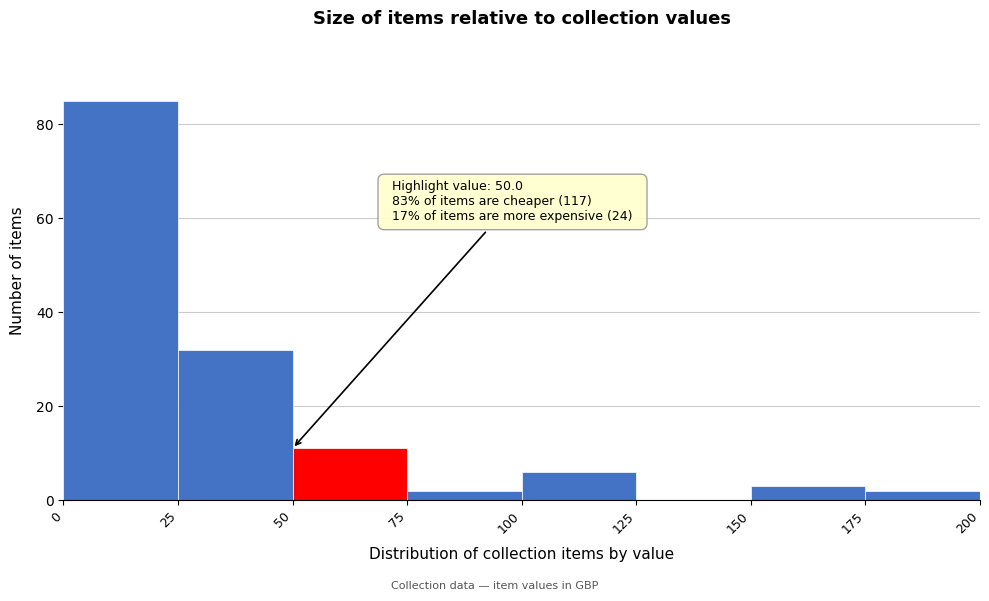

Over which range of the x-axis is the bar tallest?

0 to 25